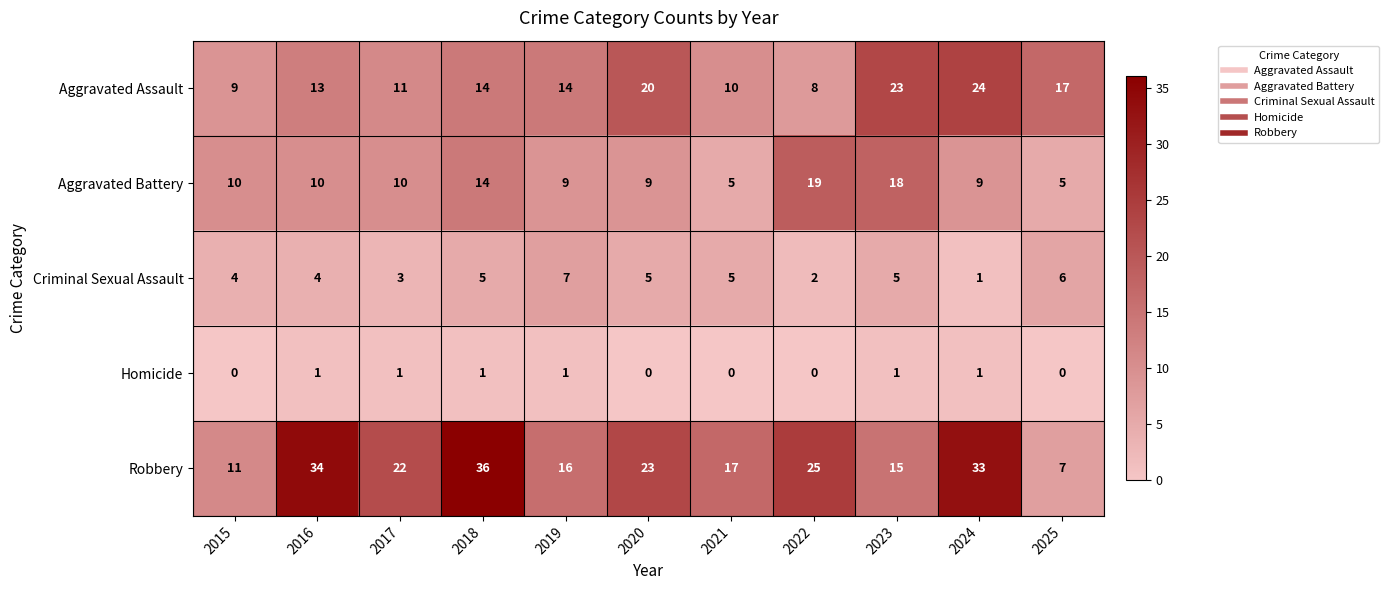

What is the total value across all series at 2021?

37